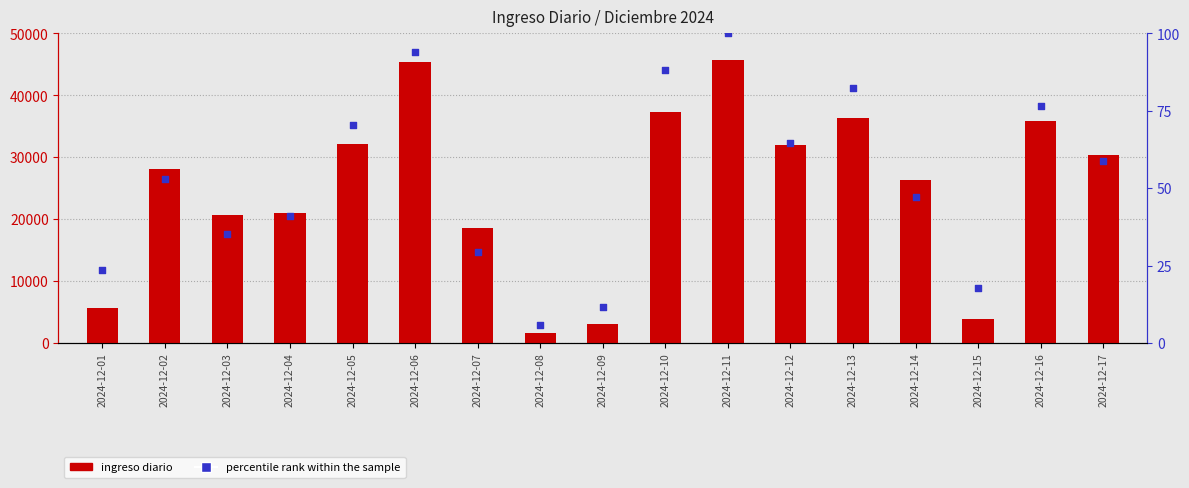

Is the value of ingreso diario at 2024-12-14 greater than the value of percentile rank within the sample at 2024-12-17?

Yes